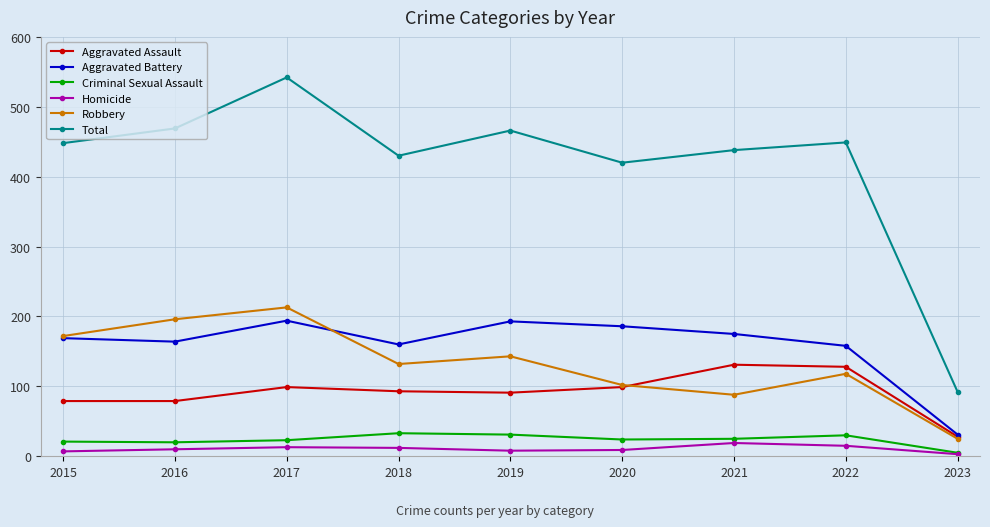

What is the spread (max minus min) of values at 2018?

418